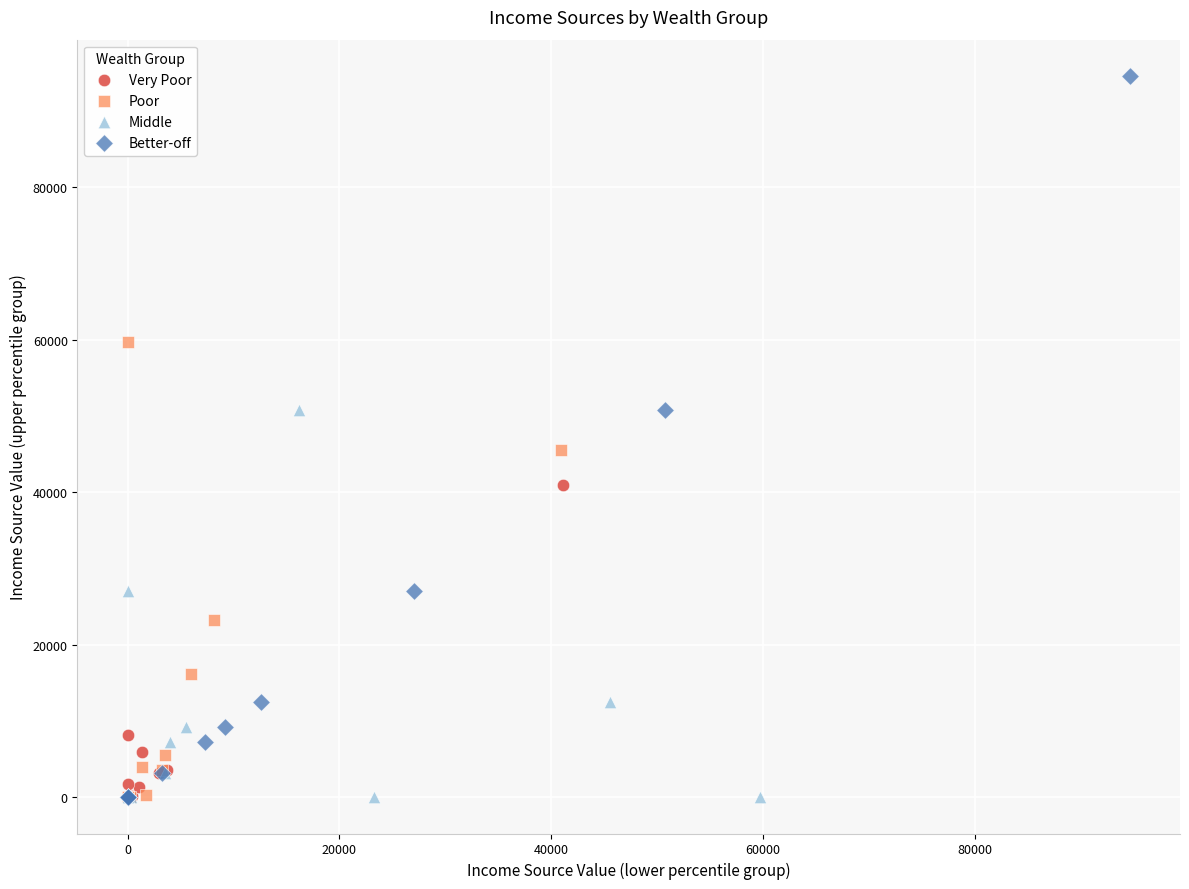

Which series contains the highest Y value?

Better-off